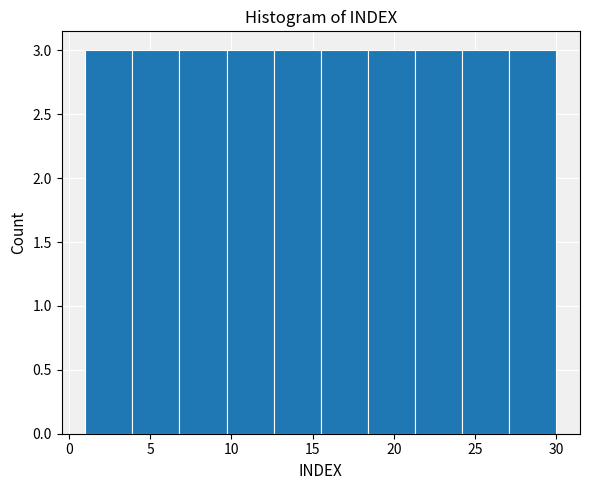

Reading left to right, list every bar in this chart as the range it spans on the x-axis followed by its height. Neither the bar edges nor the heights are printed on the chart, so give them approximately, as read against the axes.

1.0 to 3.9: 3
3.9 to 6.8: 3
6.8 to 9.7: 3
9.7 to 12.6: 3
12.6 to 15.5: 3
15.5 to 18.4: 3
18.4 to 21.3: 3
21.3 to 24.2: 3
24.2 to 27.1: 3
27.1 to 30.0: 3